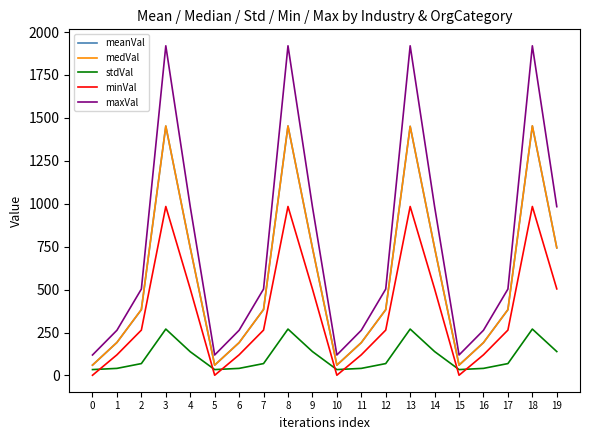

What is the maximum value shown in the chart?

1920